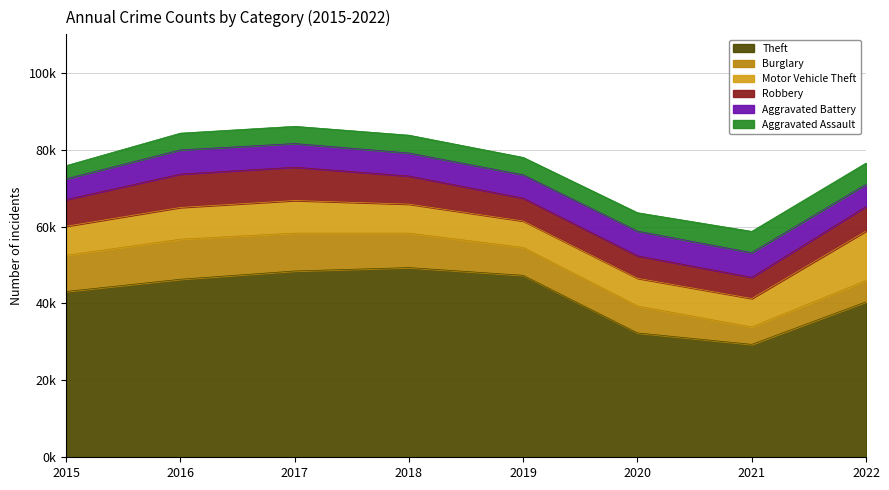

Where is the first local minimum for Theft?

2021